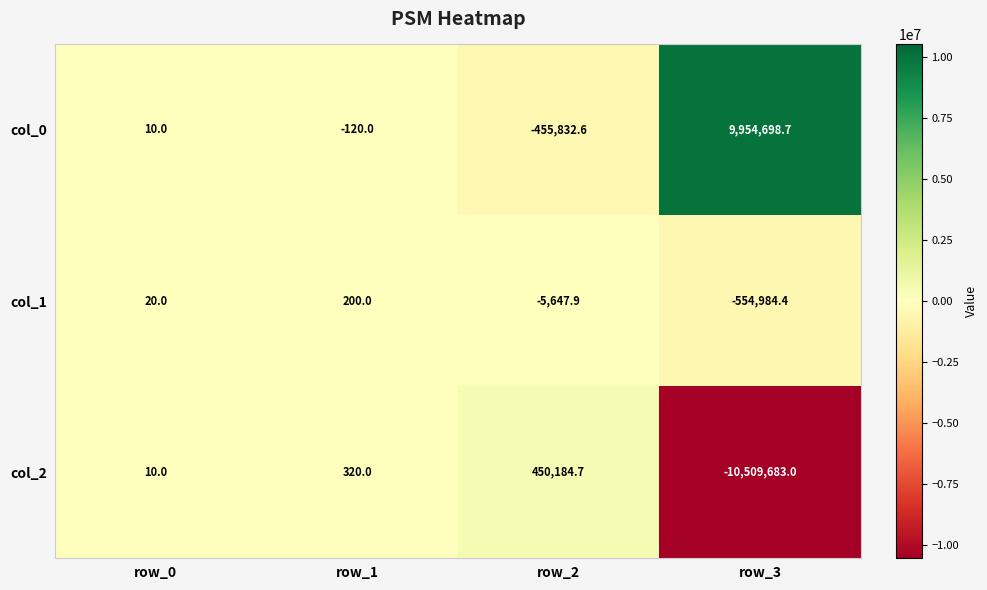

Reading left to right, list all the values displayed in this chart.

col_0: row_0=10.0	row_1=-120.0	row_2=-455832.6	row_3=9954698.7
col_1: row_0=20.0	row_1=200.0	row_2=-5647.9	row_3=-554984.4
col_2: row_0=10.0	row_1=320.0	row_2=450184.7	row_3=-10509683.0